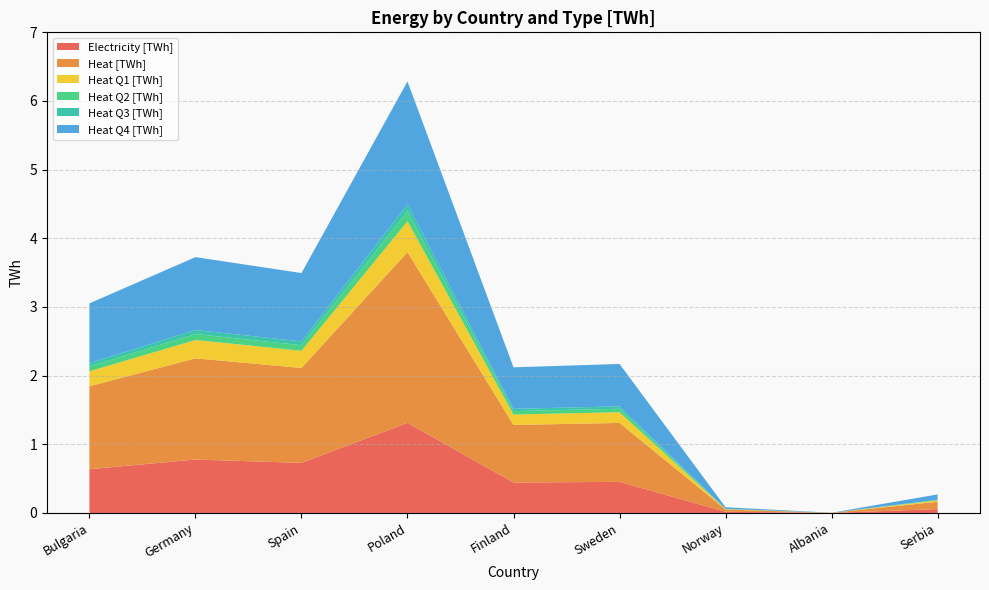

Reading left to right, extract all data points from this chart.

Electricity [TWh]: 0.6	0.8	0.7	1.3	0.4	0.5	0.0	0.0	0.1
Heat [TWh]: 1.2	1.5	1.4	2.5	0.8	0.9	0.0	0.0	0.1
Heat Q1 [TWh]: 0.2	0.3	0.3	0.5	0.2	0.2	0.0	0.0	0.0
Heat Q2 [TWh]: 0.1	0.1	0.1	0.1	0.0	0.1	0.0	0.0	0.0
Heat Q3 [TWh]: 0.0	0.1	0.1	0.1	0.0	0.0	0.0	0.0	0.0
Heat Q4 [TWh]: 0.9	1.1	1.0	1.8	0.6	0.6	0.0	0.0	0.1